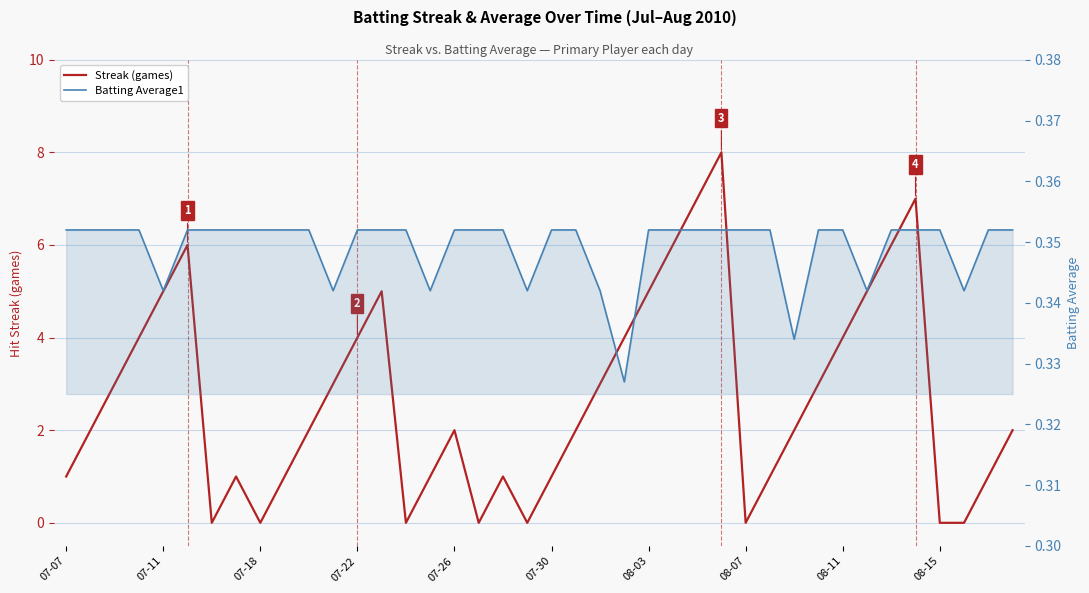

Which series has the widest spread of values?

Streak (games)